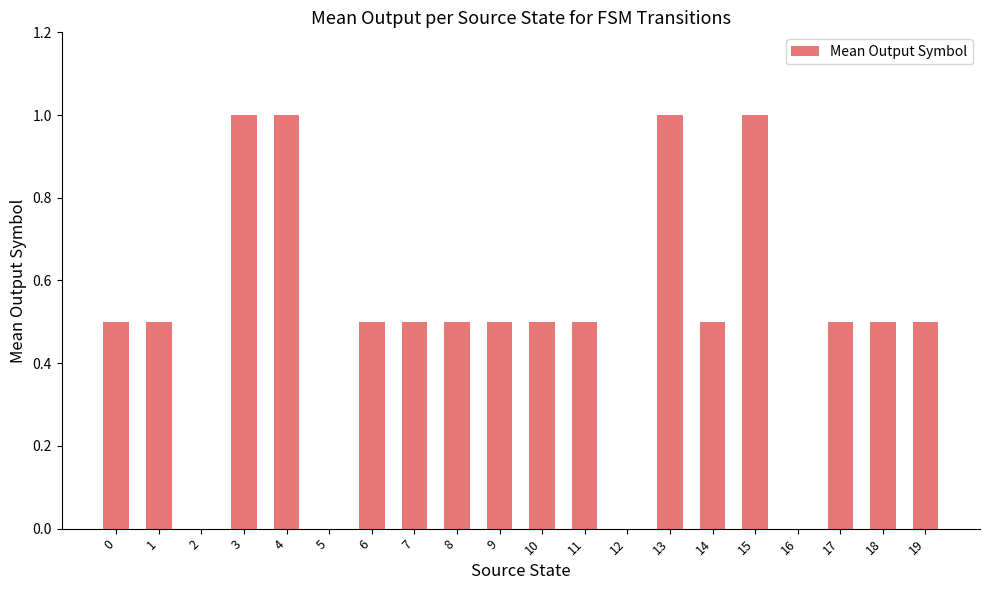

Reading right to left, transcribe all the data shown in this chart.

19=0.5	18=0.5	17=0.5	16=0.0	15=1.0	14=0.5	13=1.0	12=0.0	11=0.5	10=0.5	9=0.5	8=0.5	7=0.5	6=0.5	5=0.0	4=1.0	3=1.0	2=0.0	1=0.5	0=0.5